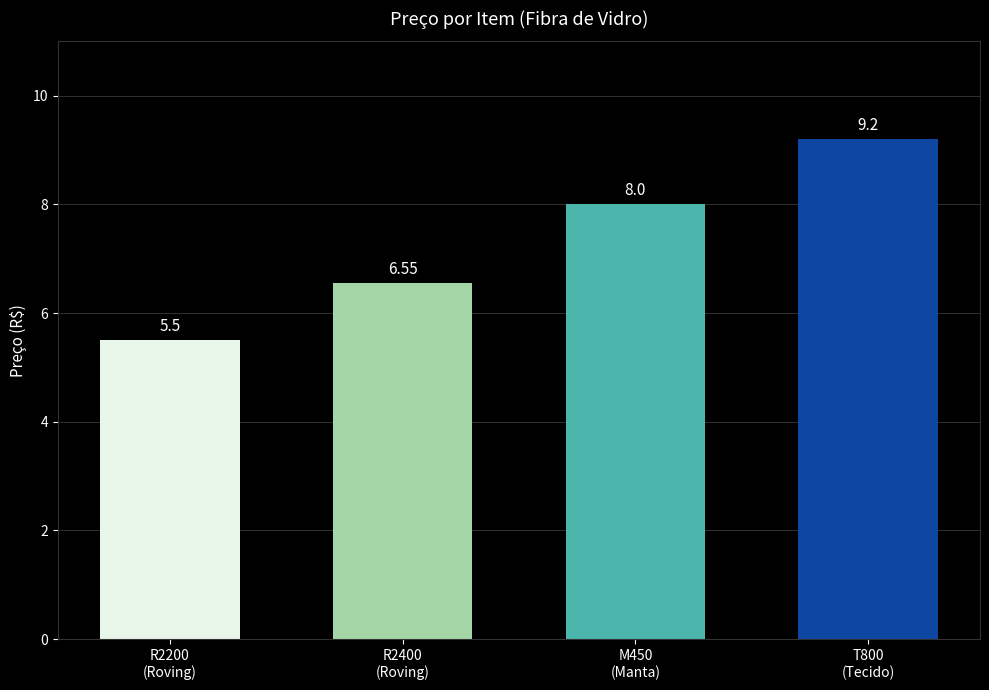

What position from the left is R2400
(Roving)?

2